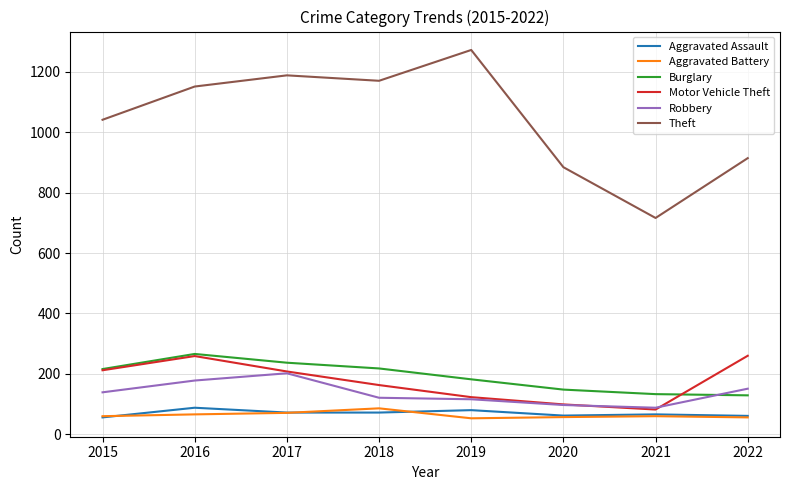

What is the total value across all series at 2022?

1571